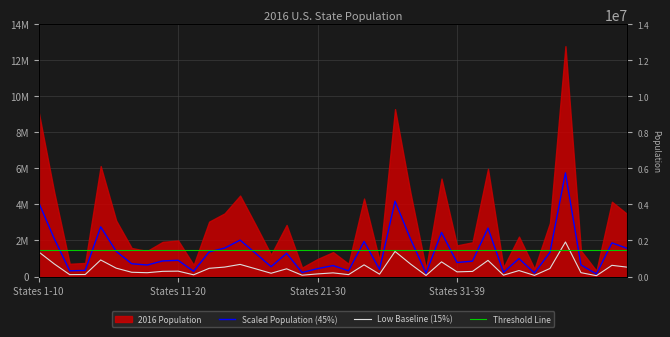

Where is Scaled Population (45%) nearest to the value 2947734?

4